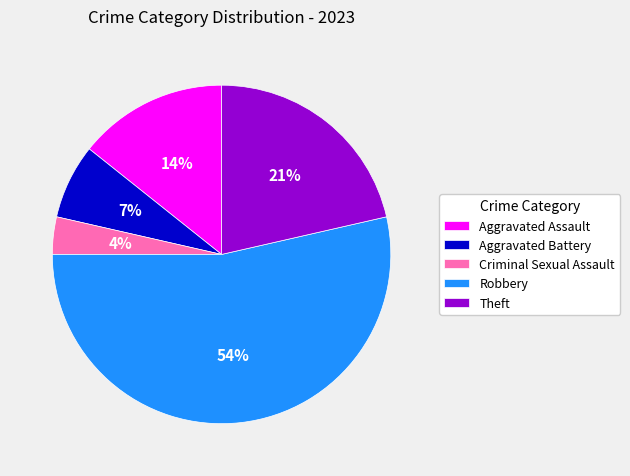

What is the majority slice?

Robbery